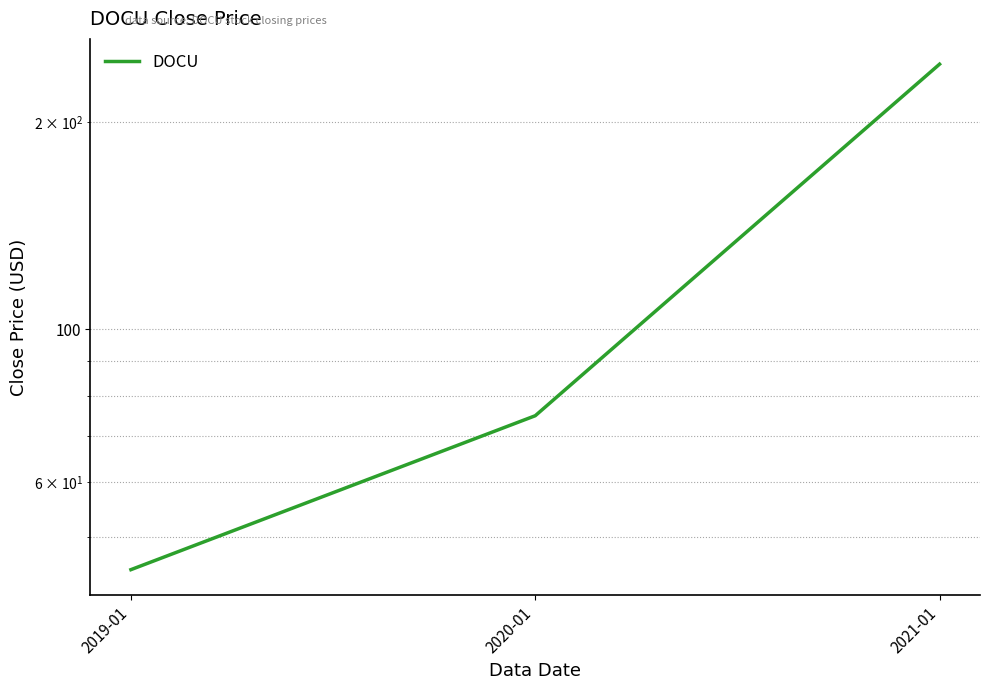

What is the difference between the values at 2020-01 and 2021-01?

167.7